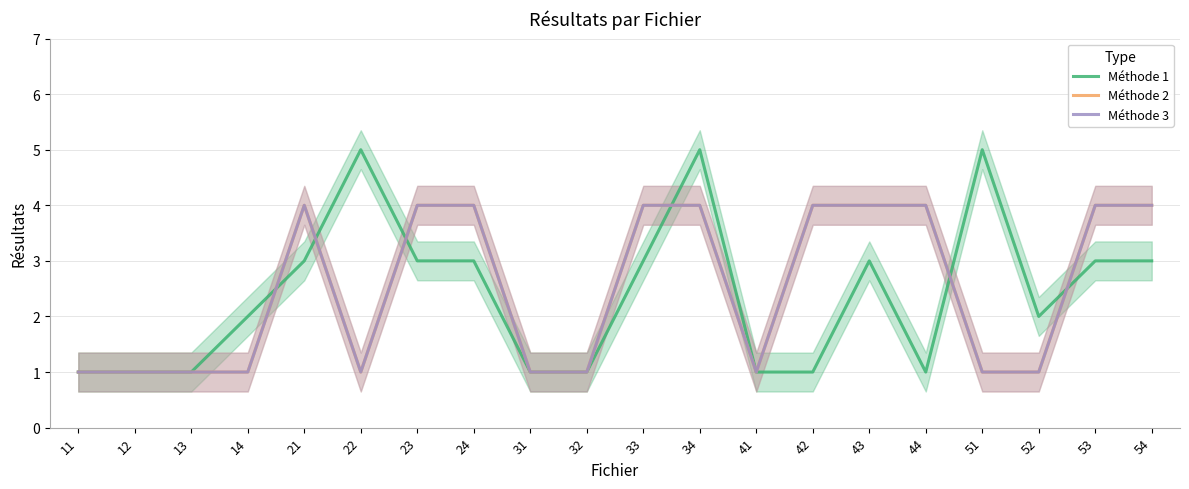

Reading left to right, list all the values displayed in this chart.

Méthode 1: 11=1	12=1	13=1	14=2	21=3	22=5	23=3	24=3	31=1	32=1	33=3	34=5	41=1	42=1	43=3	44=1	51=5	52=2	53=3	54=3
Méthode 2: 11=1	12=1	13=1	14=1	21=4	22=1	23=4	24=4	31=1	32=1	33=4	34=4	41=1	42=4	43=4	44=4	51=1	52=1	53=4	54=4
Méthode 3: 11=1	12=1	13=1	14=1	21=4	22=1	23=4	24=4	31=1	32=1	33=4	34=4	41=1	42=4	43=4	44=4	51=1	52=1	53=4	54=4